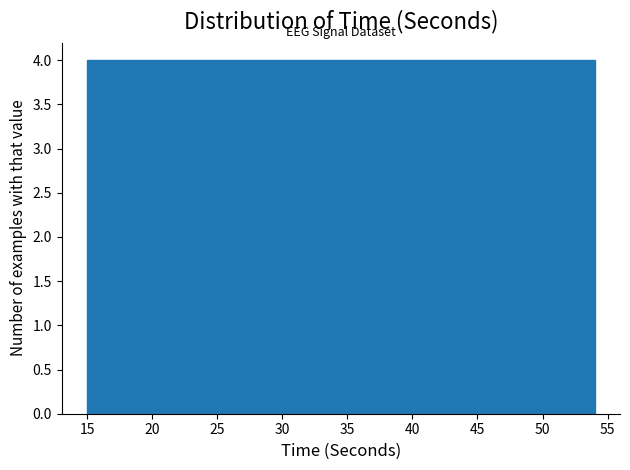

What is the height of the bar covering 34.5 to 38.4 on the x-axis? Neither the bar edges nor the heights are printed on the chart, so give them approximately, as read against the axes.

4